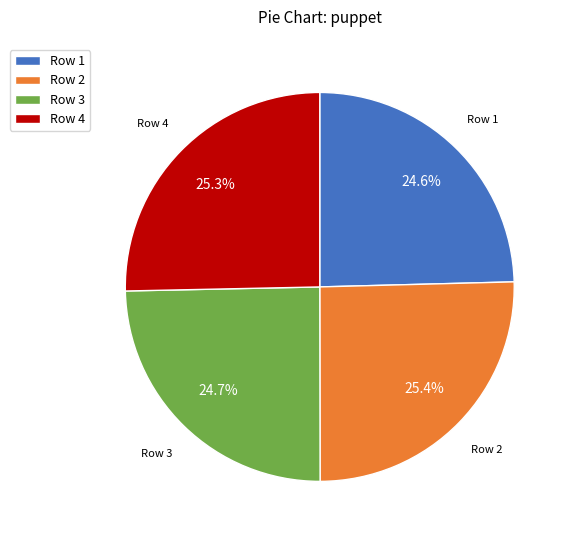

Is there any slice that represents more than half of the pie?

No